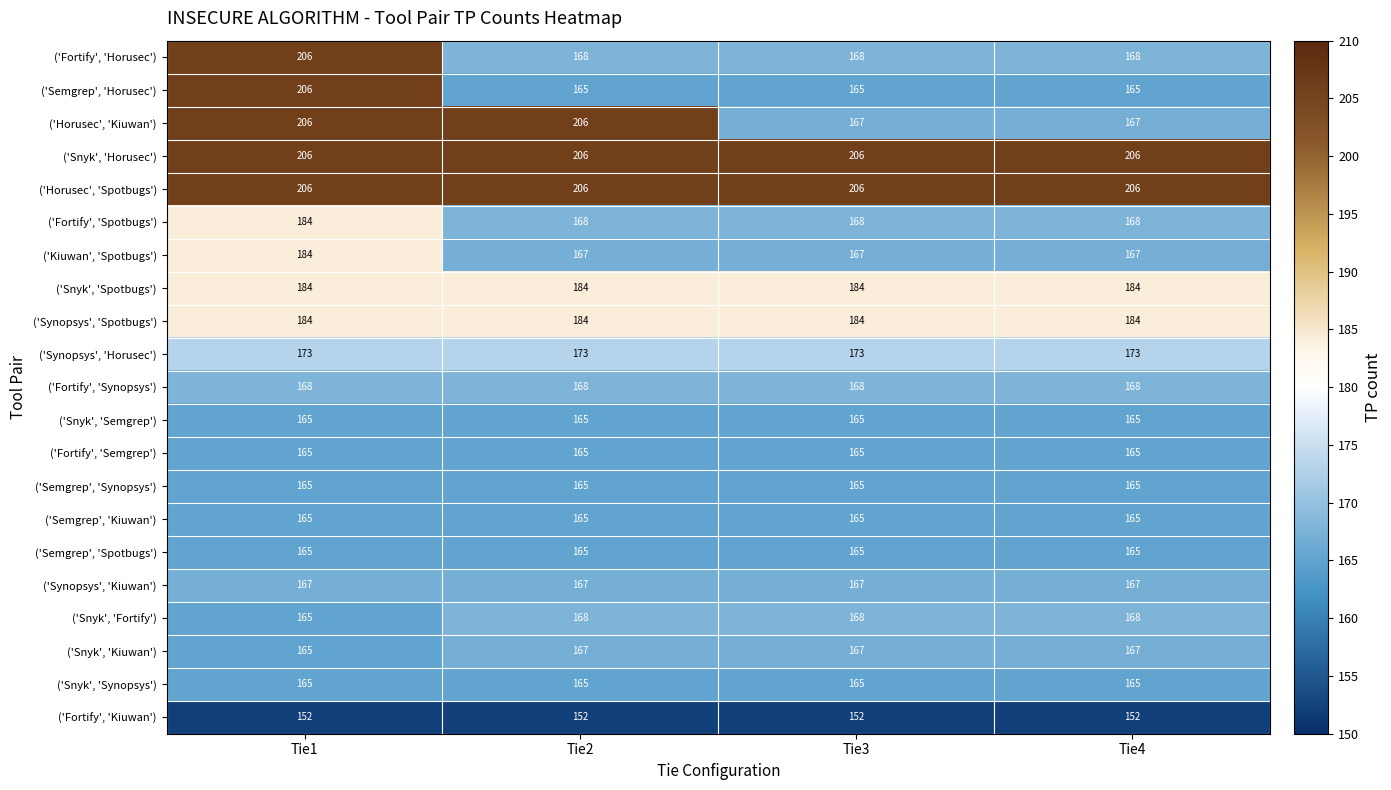

The value of ('Snyk', 'Semgrep') at Tie3 is 165. True or false?

True